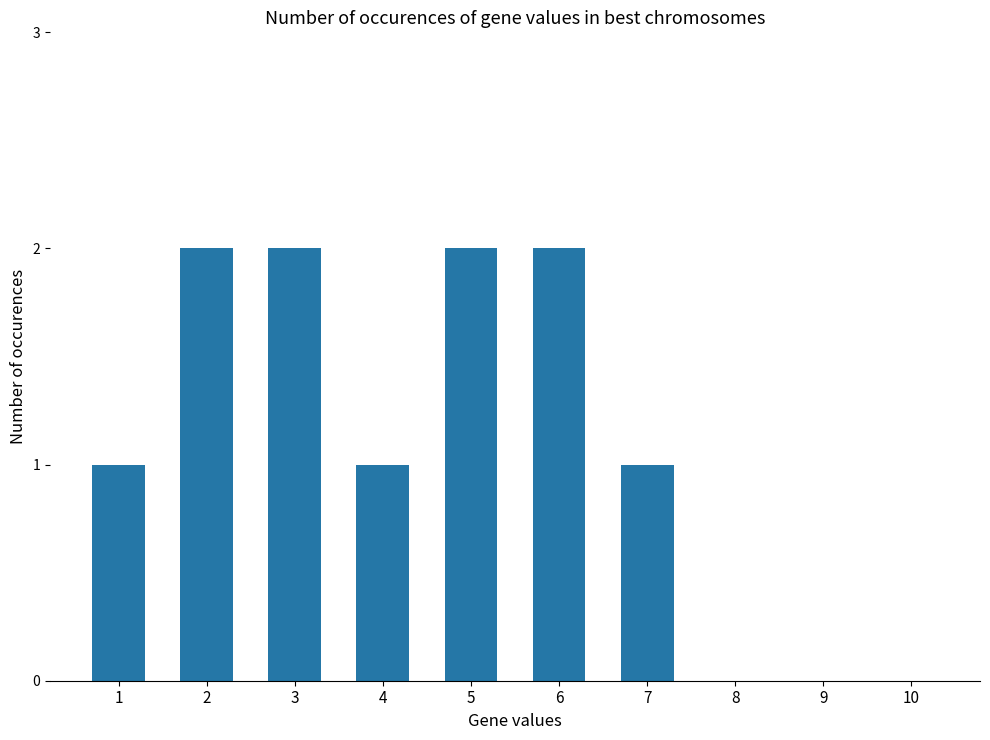

How many categories are shown in the chart?

10